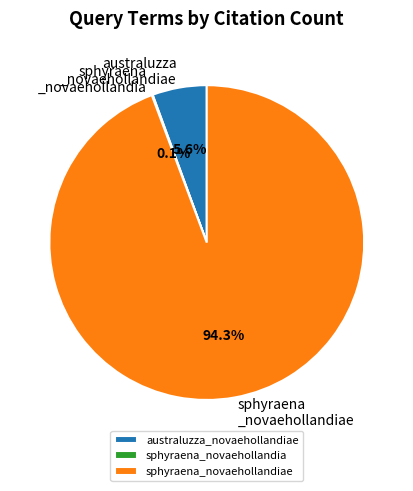

Does any single category account for the majority?

Yes